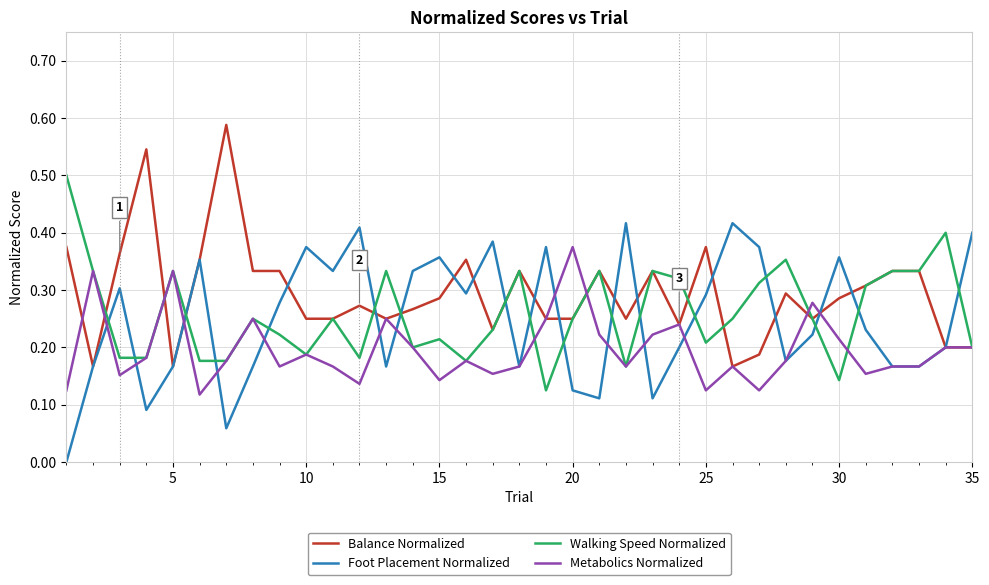

True or false: Walking Speed Normalized and Foot Placement Normalized cross at least once.

True